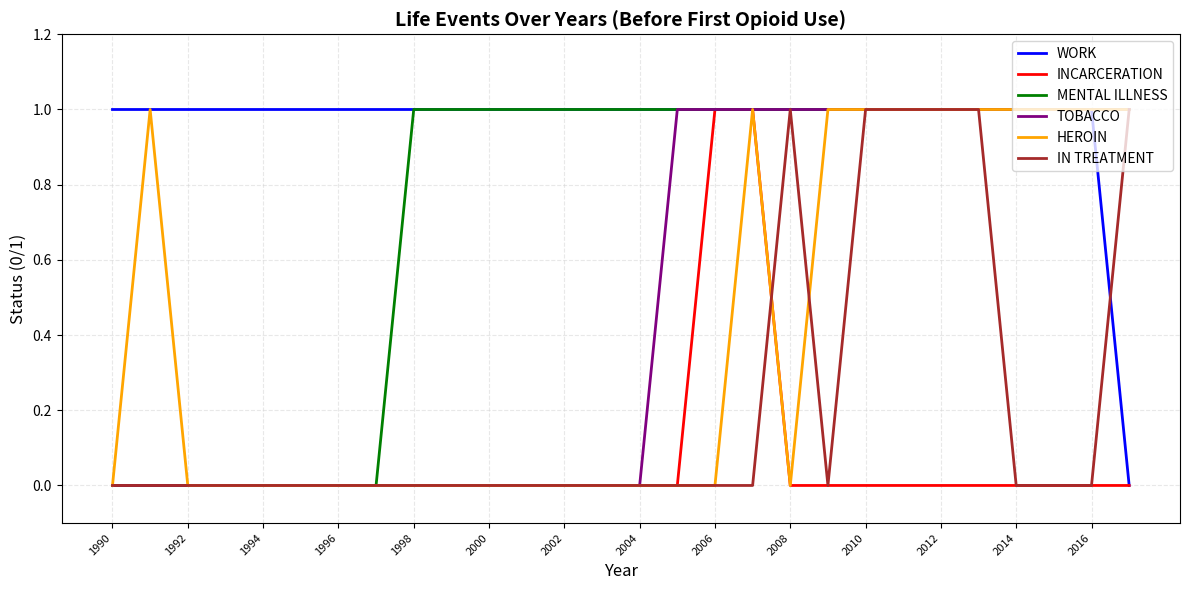

Which series has the largest total across all categories?

WORK